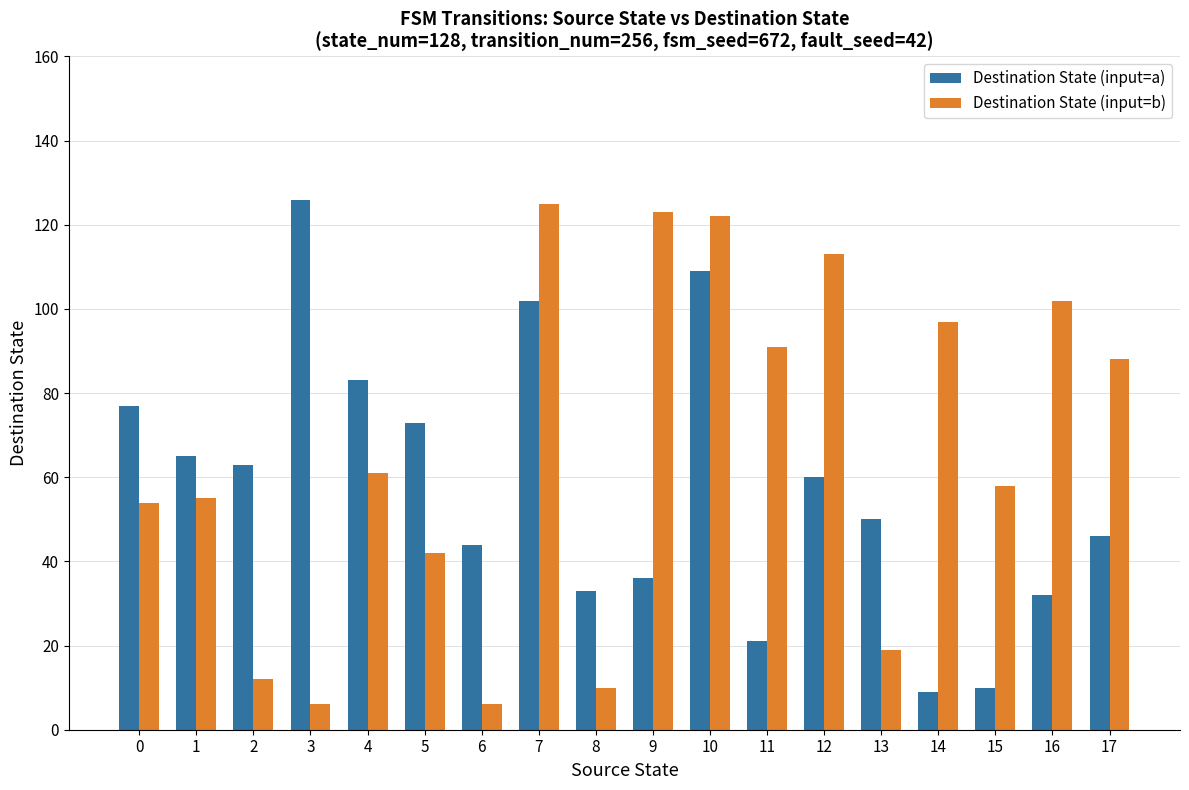

List the series in order of their overall mean, highest first.

Destination State (input=b), Destination State (input=a)